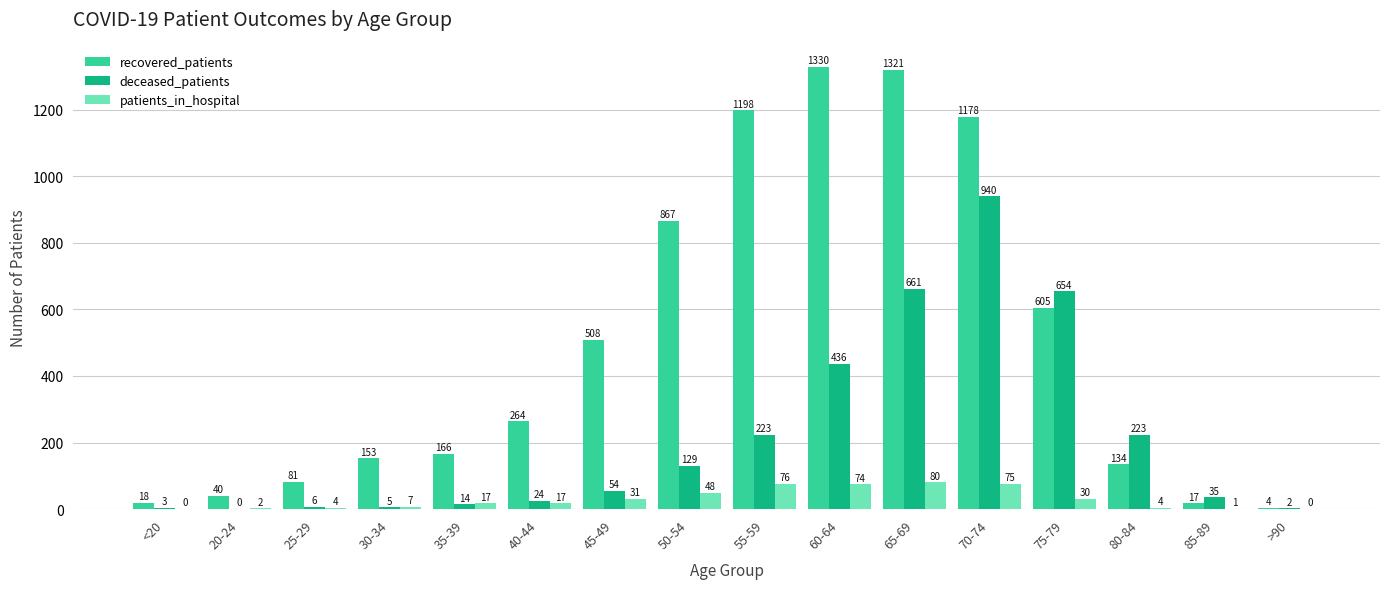

Between 25-29 and 65-69, which series saw the biggest shift?

recovered_patients